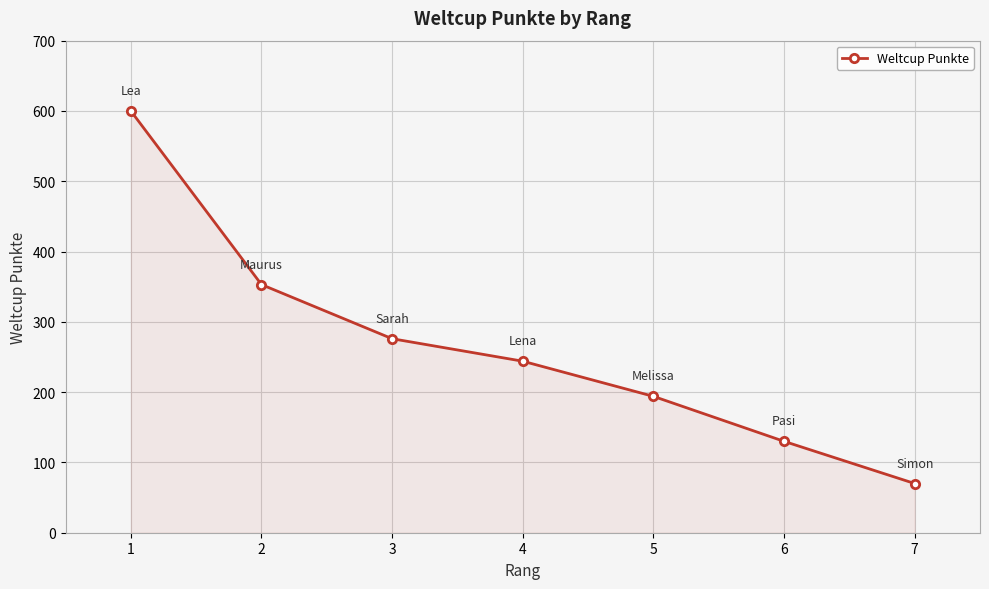

Rank the categories by value from lowest to highest.

7, 6, 5, 4, 3, 2, 1